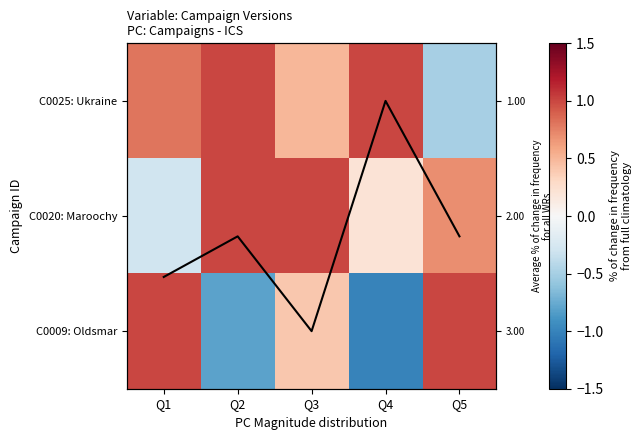

Count the C0020: Maroochy values in the range 0 to 1.

4